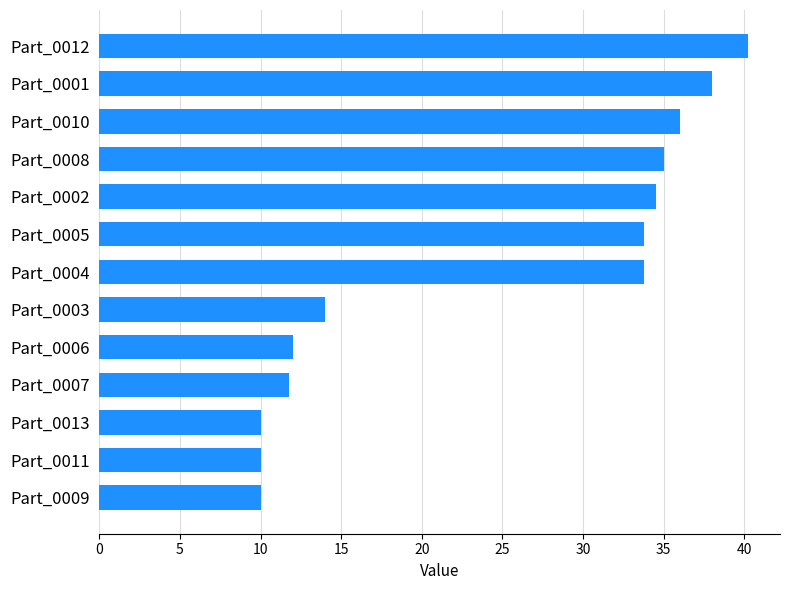

True or false: the data shows 10.0 at Part_0009.

True